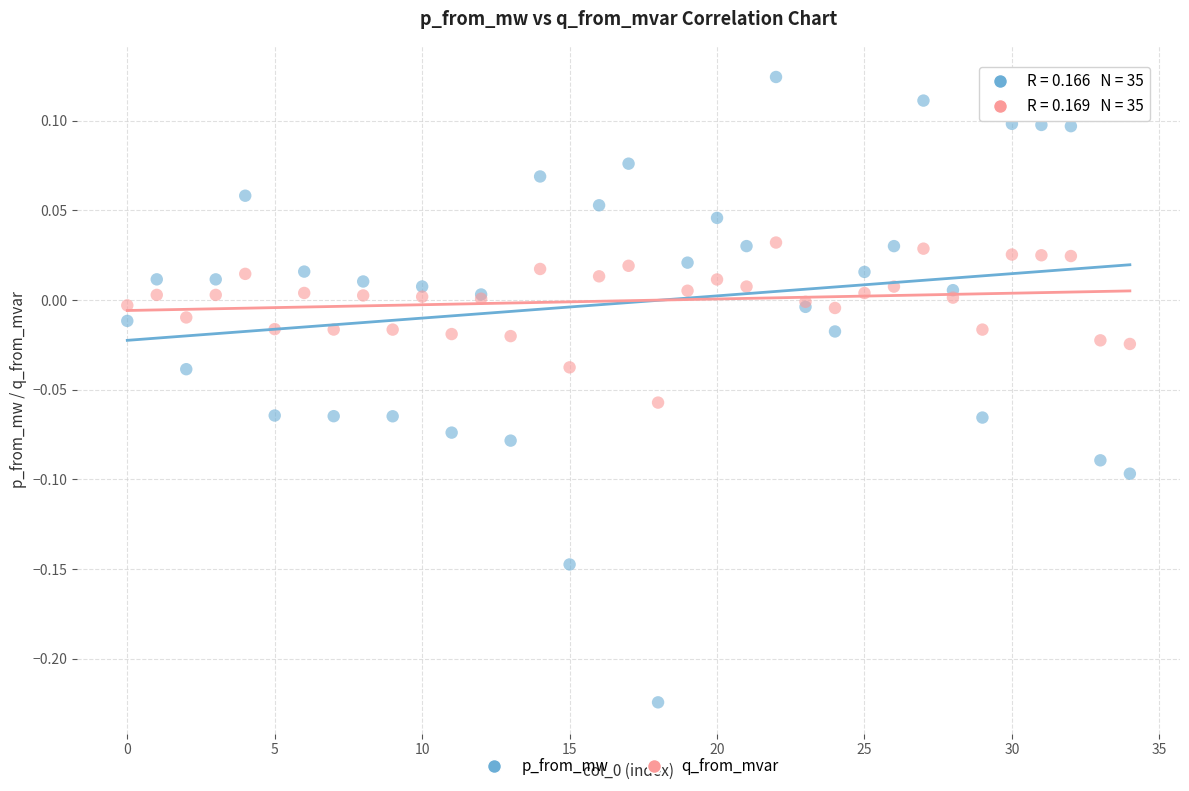

Which series contains the highest Y value?

p_from_mw